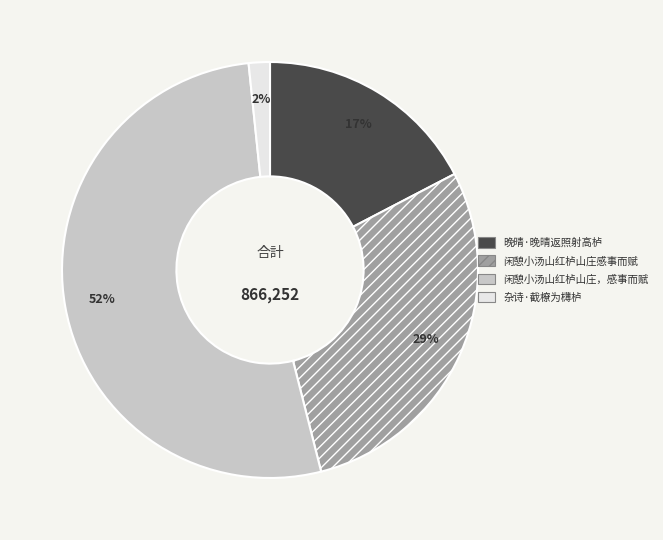

Is it true that 闲憩小汤山红栌山庄，感事而赋 is 52% of the pie?

True